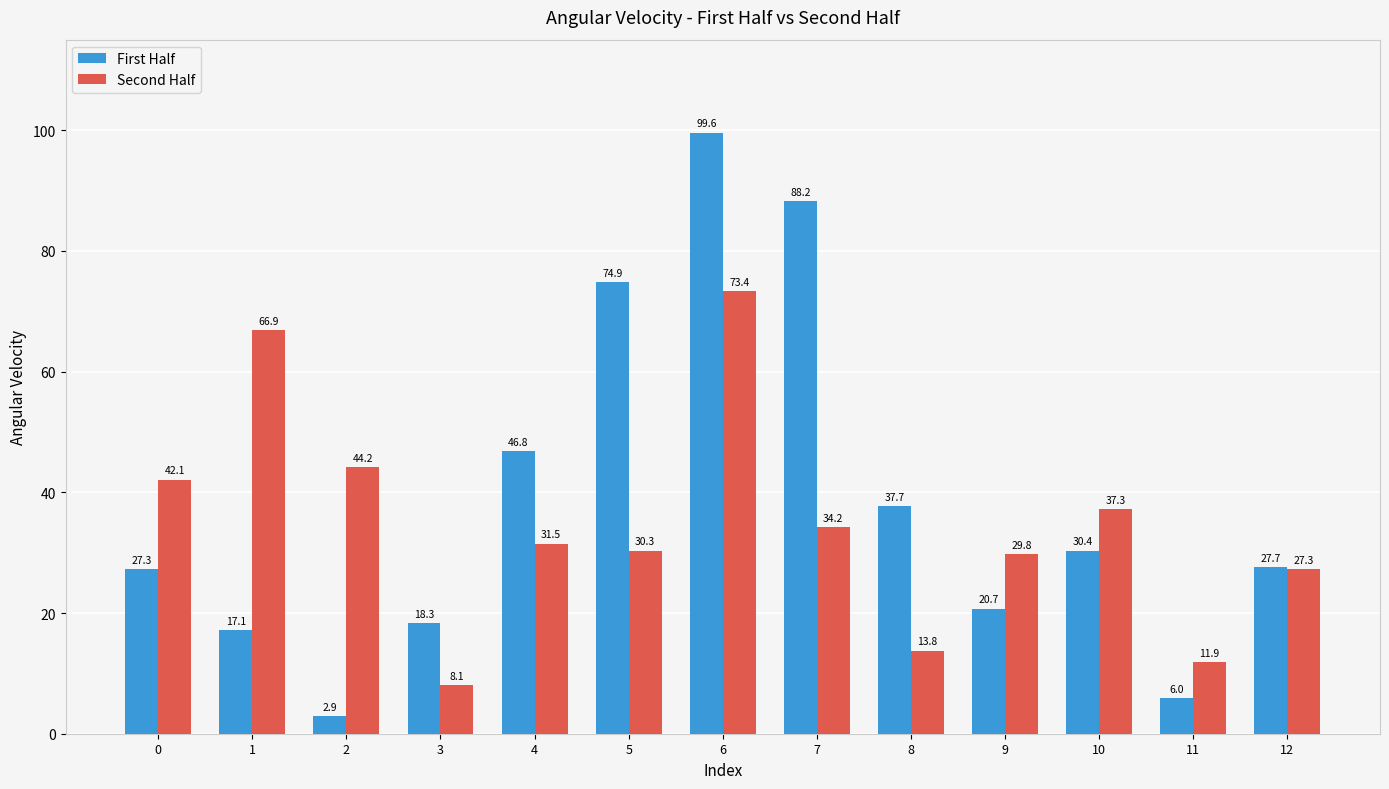

How many data points in First Half are less than 27?

5